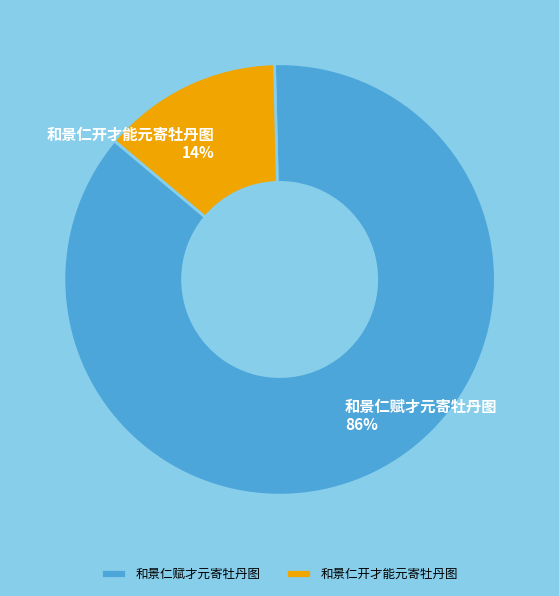

Which slice represents more than half of the pie?

和景仁赋才元寄牡丹图